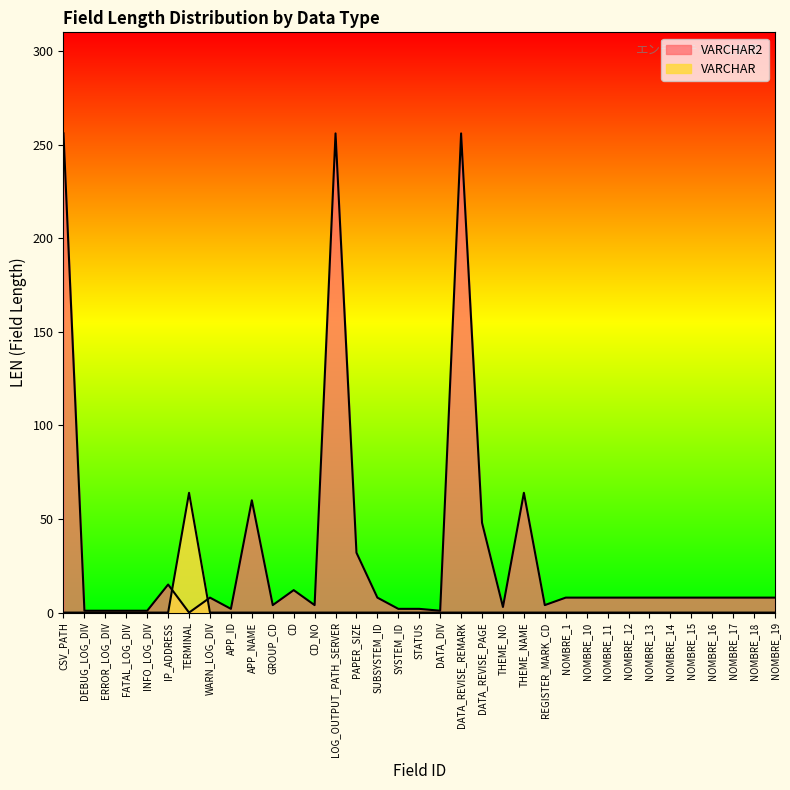

True or false: the data has more than 0 interior local peaks.

True